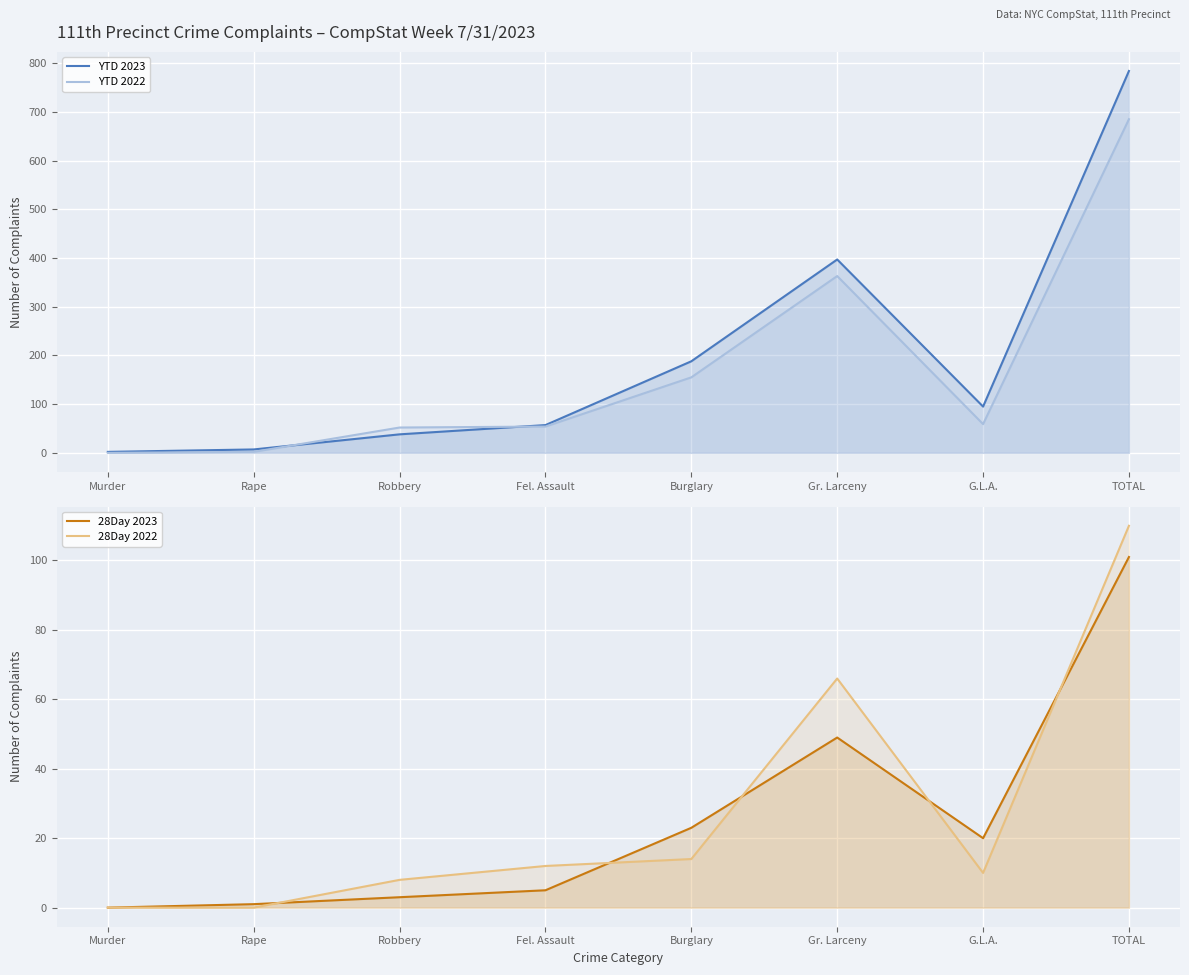

True or false: YTD 2023 has more than 2 points higher than both neighbors.

False